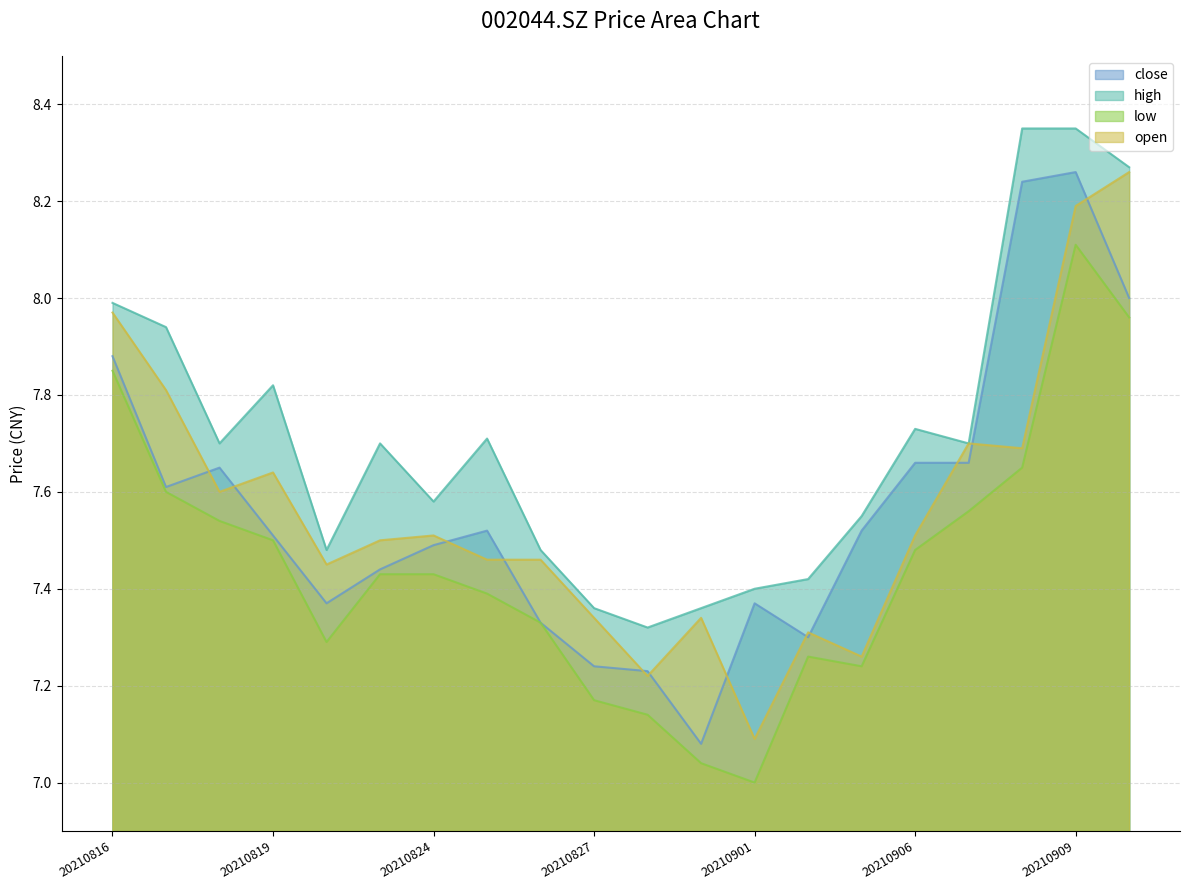

Reading left to right, transcribe all the data shown in this chart.

close: 7.9	7.6	7.7	7.5	7.4	7.4	7.5	7.5	7.3	7.2	7.2	7.1	7.4	7.3	7.5	7.7	7.7	8.2	8.3	8.0
high: 8.0	7.9	7.7	7.8	7.5	7.7	7.6	7.7	7.5	7.4	7.3	7.4	7.4	7.4	7.5	7.7	7.7	8.3	8.3	8.3
low: 7.8	7.6	7.5	7.5	7.3	7.4	7.4	7.4	7.3	7.2	7.1	7.0	7.0	7.3	7.2	7.5	7.6	7.7	8.1	8.0
open: 8.0	7.8	7.6	7.6	7.5	7.5	7.5	7.5	7.5	7.3	7.2	7.3	7.1	7.3	7.3	7.5	7.7	7.7	8.2	8.3